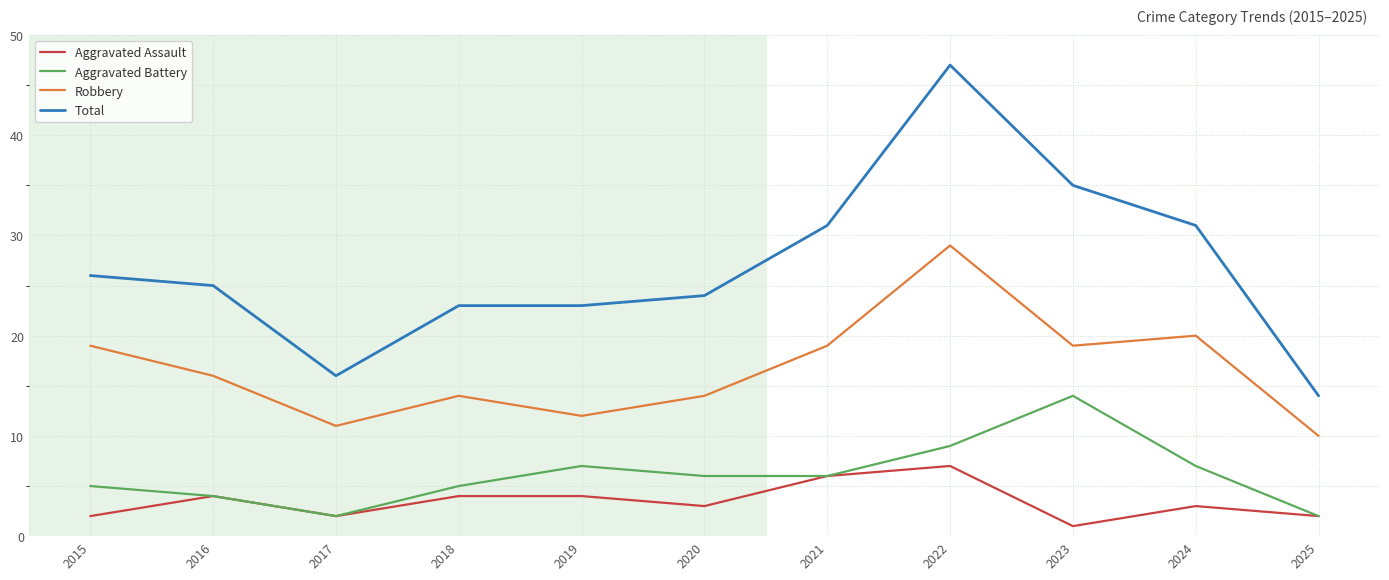

In Robbery, how many points are lower than both neighbors (excluding endpoints)?

3